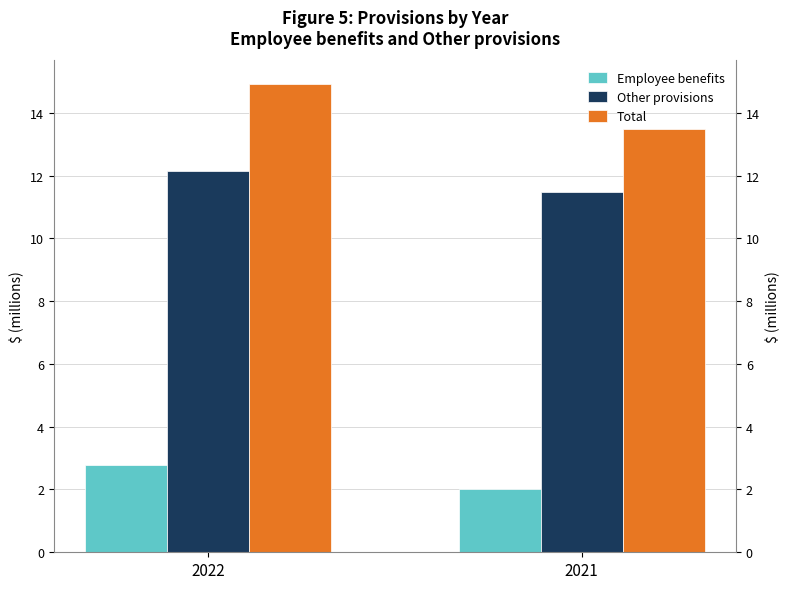

Is it true that Total equals 5.0 at 2022?

False